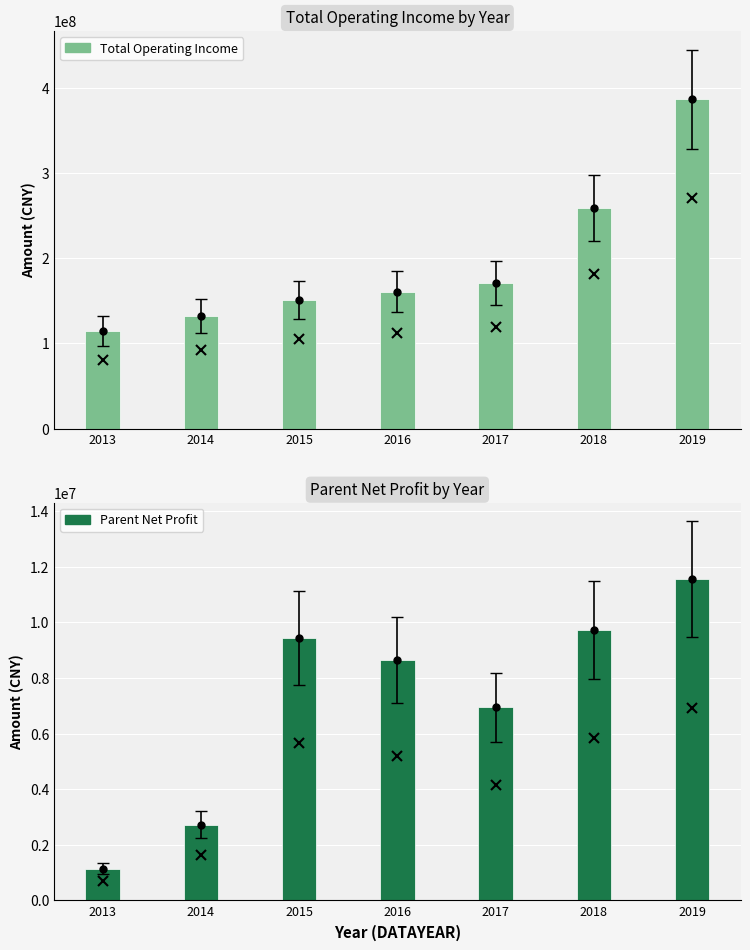

Are the bars grouped side by side (vs. stacked)?

Yes